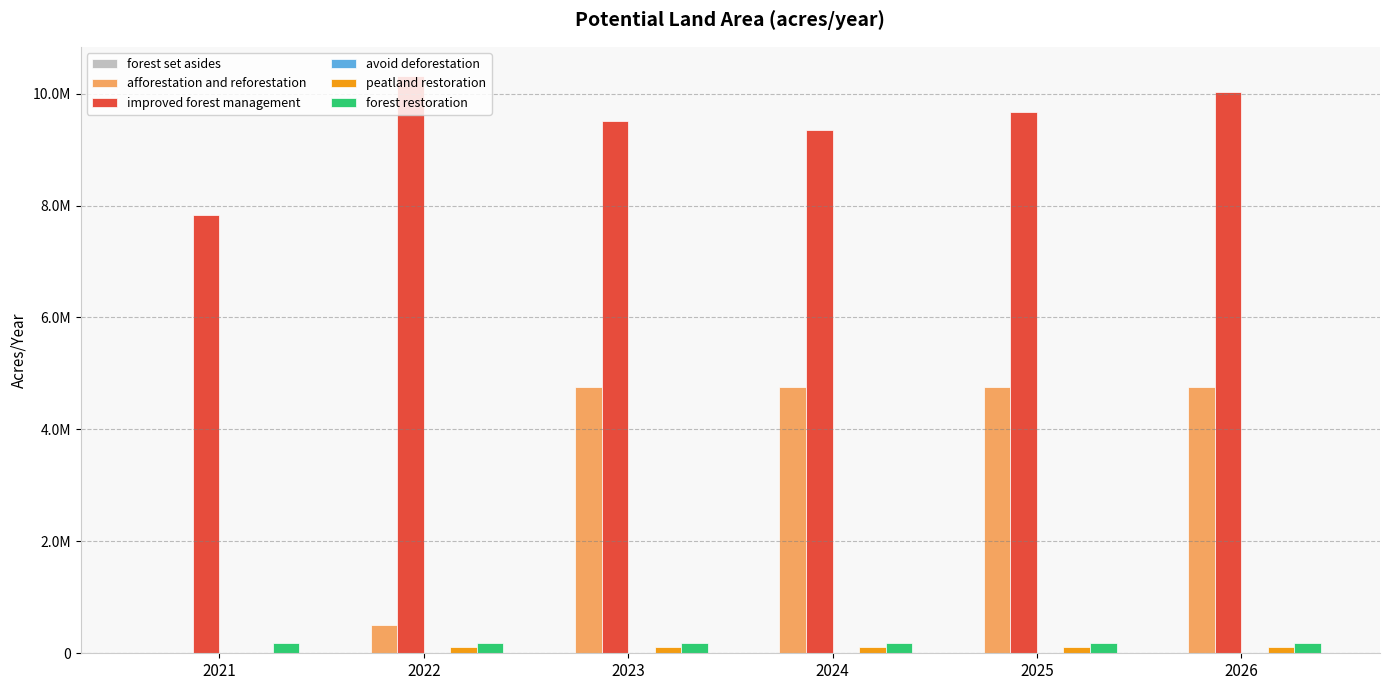

Are the bars grouped side by side (vs. stacked)?

Yes